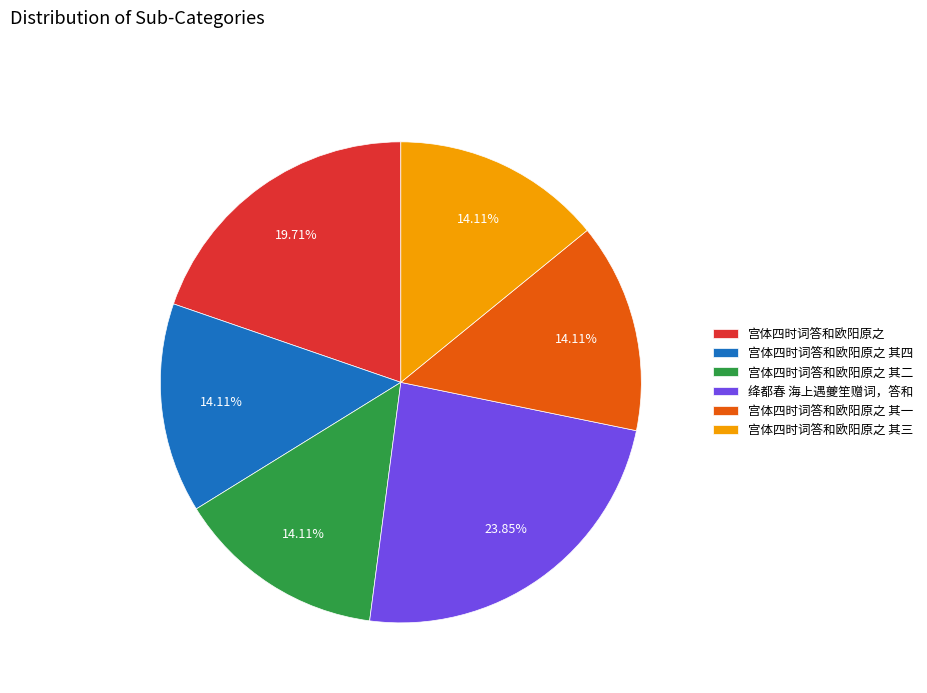

The 宫体四时词答和欧阳原之 其一 slice represents 14% of the pie. True or false?

True